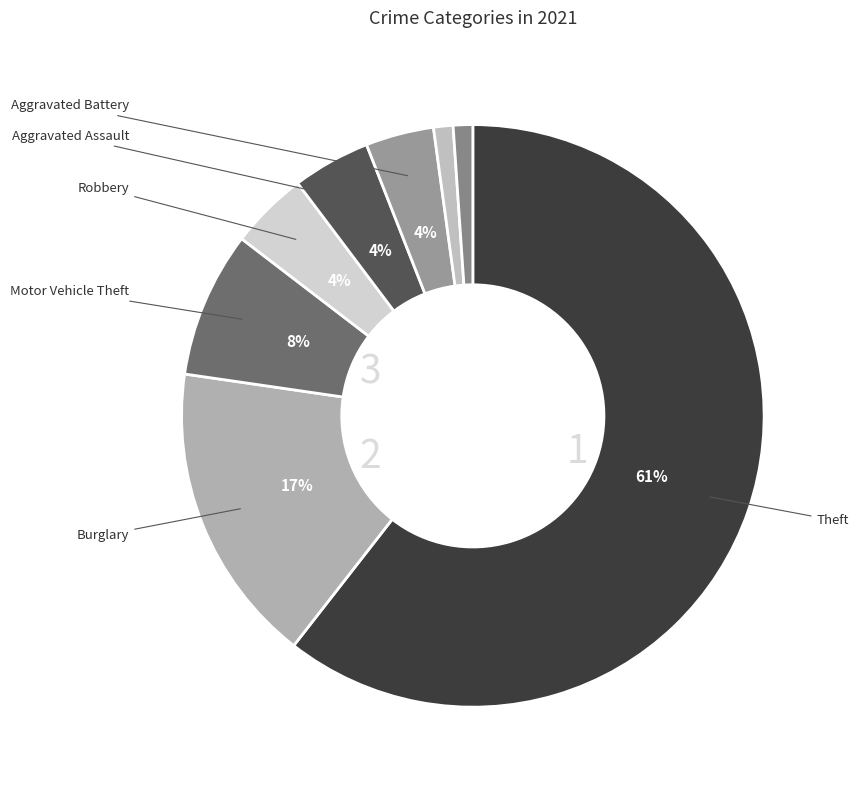

Rank the categories by value from lowest to highest.

Criminal Sexual Assault, Arson, Aggravated Battery, Robbery, Aggravated Assault, Motor Vehicle Theft, Burglary, Theft